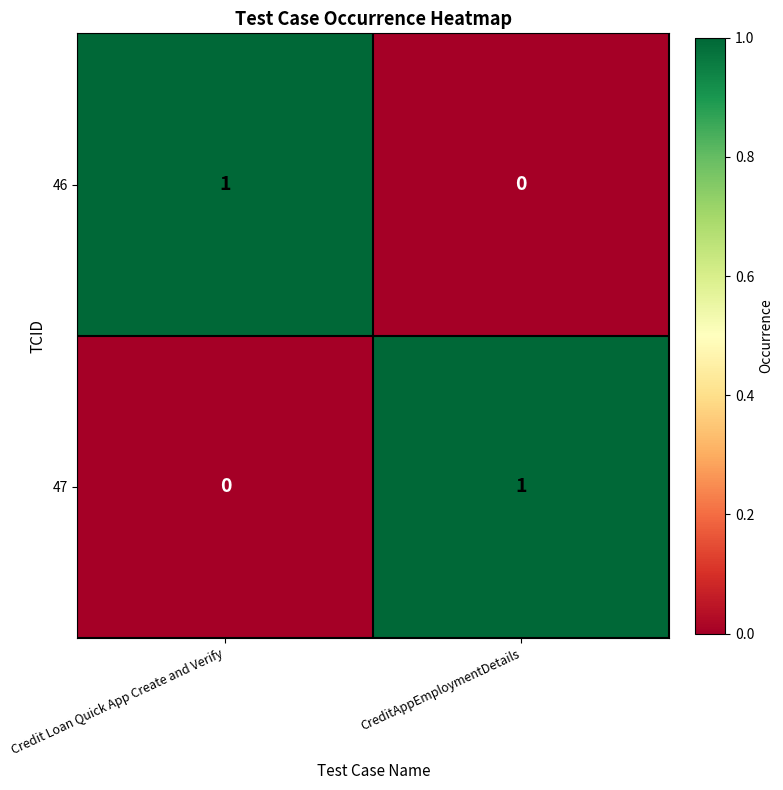

How many series are shown in this chart?

2